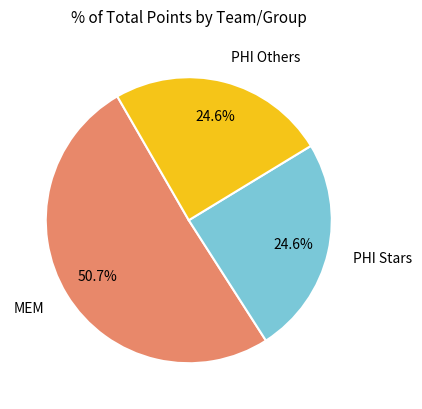

Does any single category account for the majority?

Yes